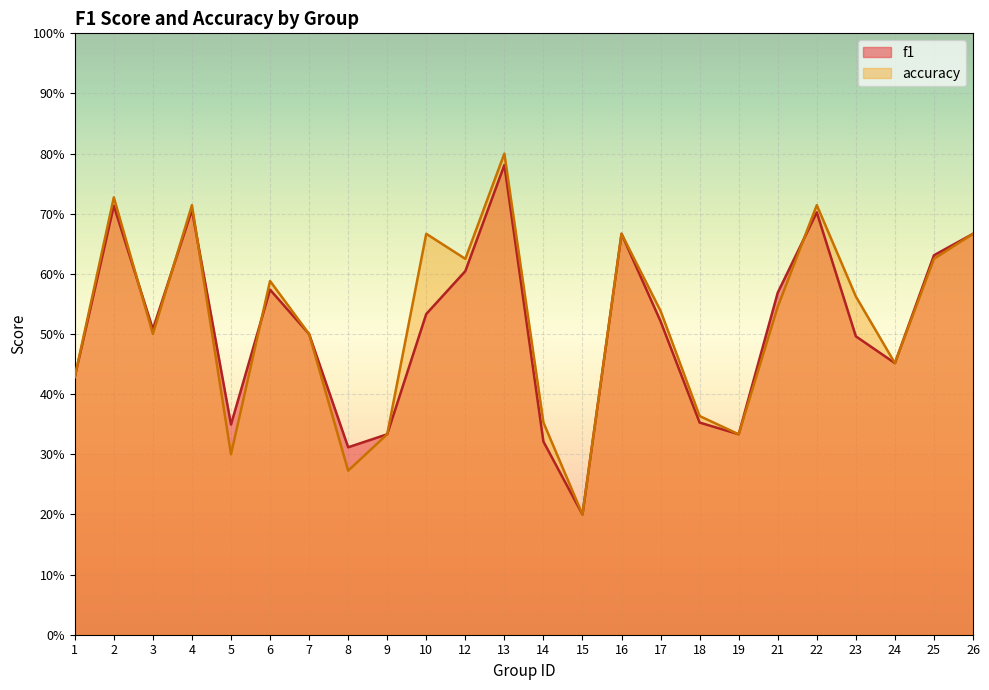

What is the sum of the accuracy values at 1 and 10?

1.1